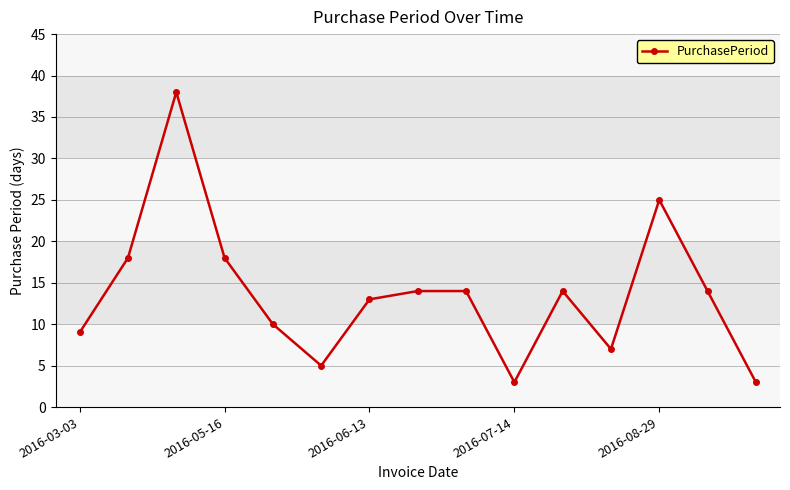

True or false: there are more than 0 points higher than both neighbors.

True